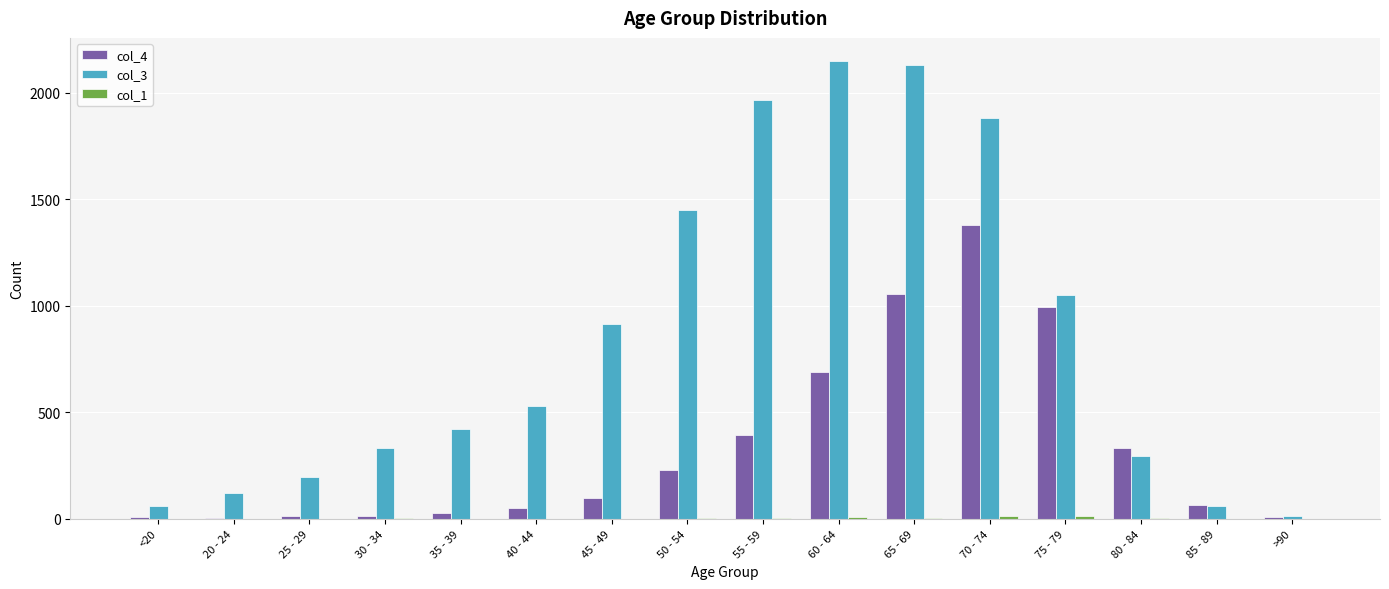

True or false: col_4 has a value of 1057 at 65 - 69.

True